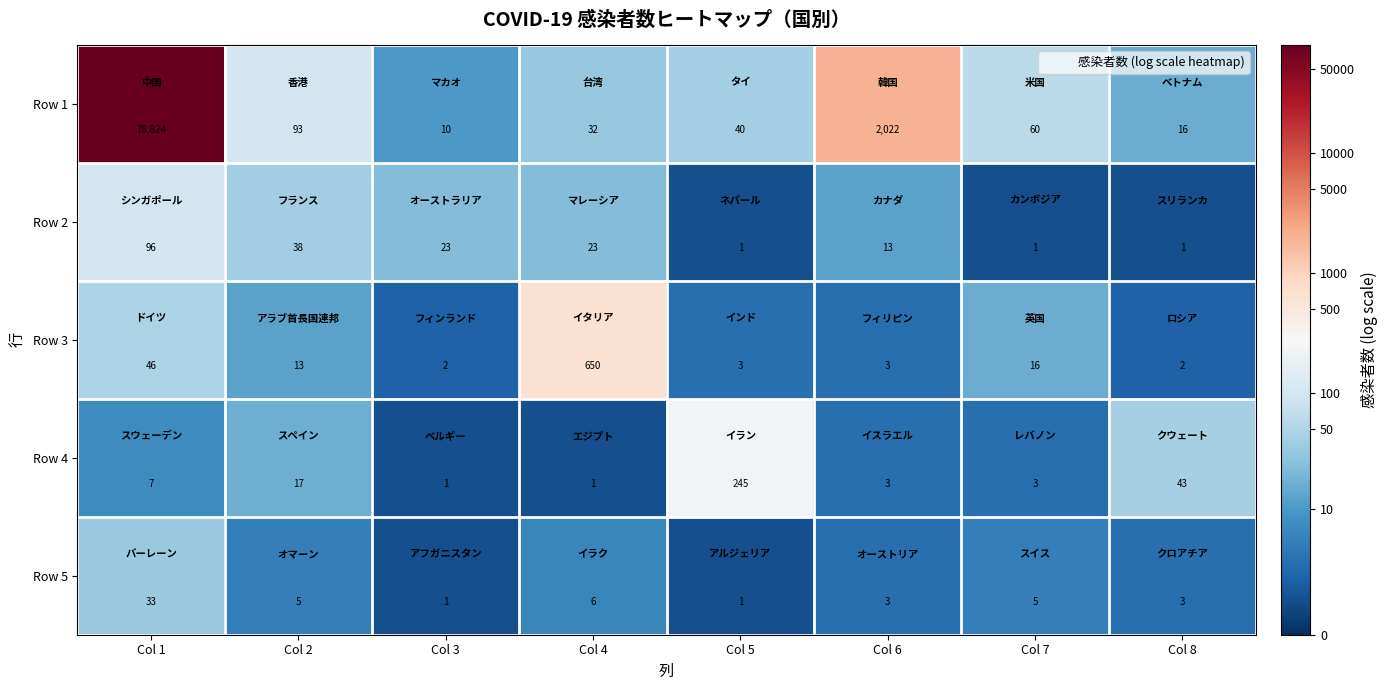

Which series has the largest total across all categories?

Row 1